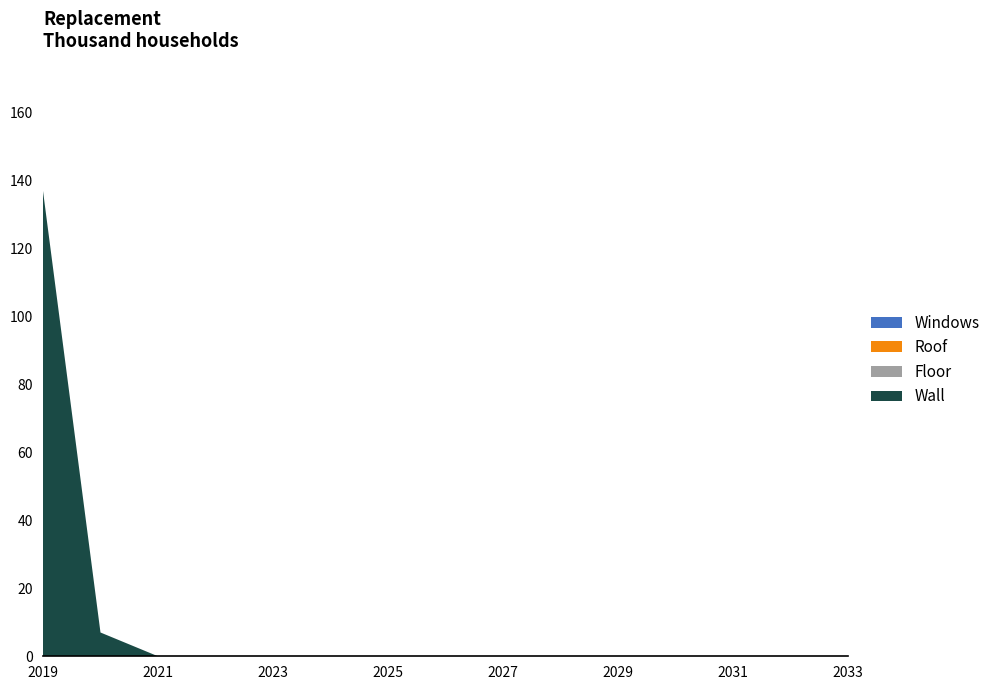

Reading left to right, what are all the values shown in this chart?

Wall: col_0=137	col_1=7	col_2=0	col_3=0	col_4=0	col_5=0	col_6=0	col_7=0	col_8=0	col_9=0	col_10=0	col_11=0	col_12=0	col_13=0	col_14=0
Floor: col_0=0	col_1=0	col_2=0	col_3=0	col_4=0	col_5=0	col_6=0	col_7=0	col_8=0	col_9=0	col_10=0	col_11=0	col_12=0	col_13=0	col_14=0
Roof: col_0=0	col_1=0	col_2=0	col_3=0	col_4=0	col_5=0	col_6=0	col_7=0	col_8=0	col_9=0	col_10=0	col_11=0	col_12=0	col_13=0	col_14=0
Windows: col_0=0	col_1=0	col_2=0	col_3=0	col_4=0	col_5=0	col_6=0	col_7=0	col_8=0	col_9=0	col_10=0	col_11=0	col_12=0	col_13=0	col_14=0